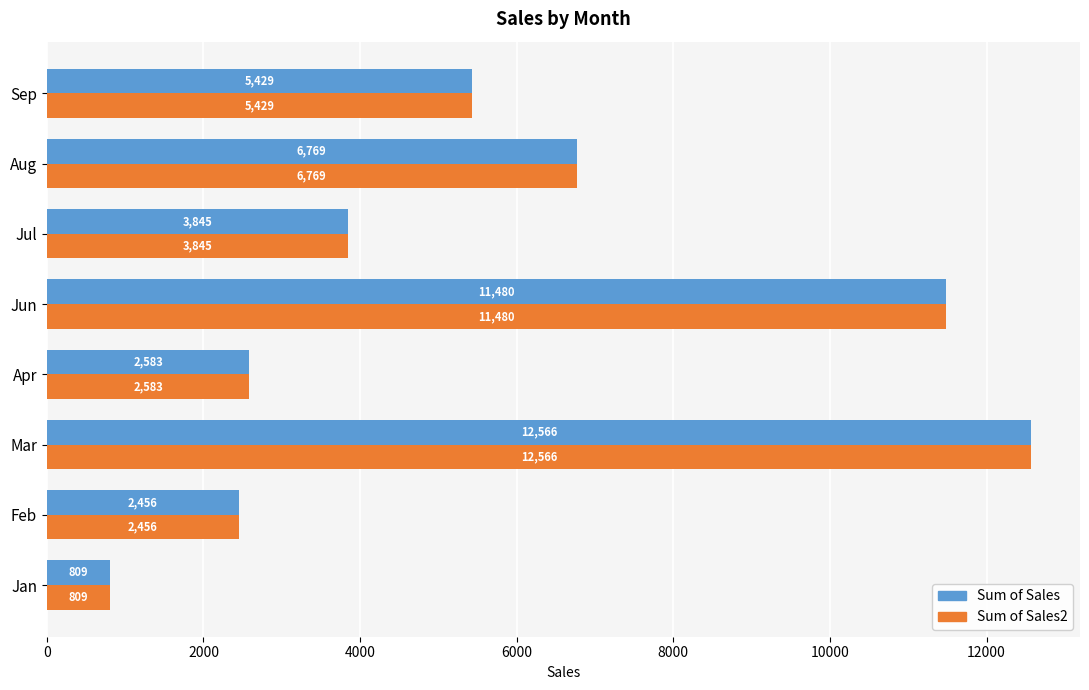

What is the minimum value for Sum of Sales2?

808.6